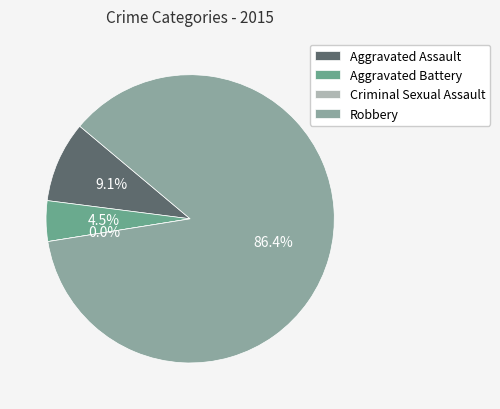

Rank the categories by value from highest to lowest.

Robbery, Aggravated Assault, Aggravated Battery, Criminal Sexual Assault